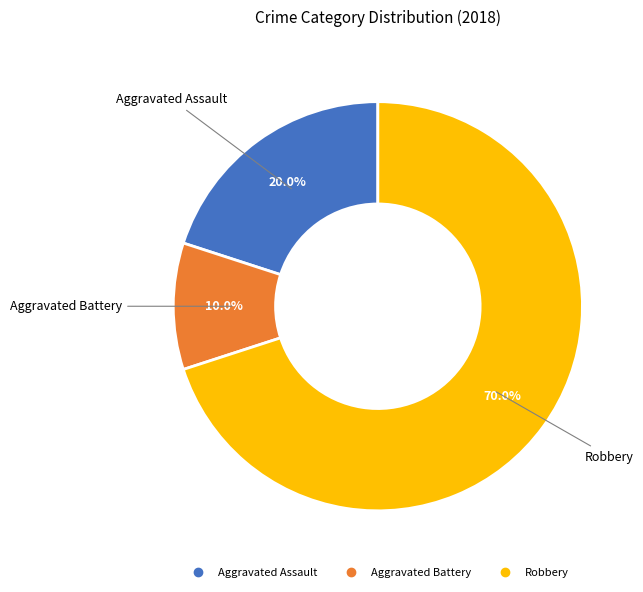

Which category has the biggest portion of the pie?

Robbery